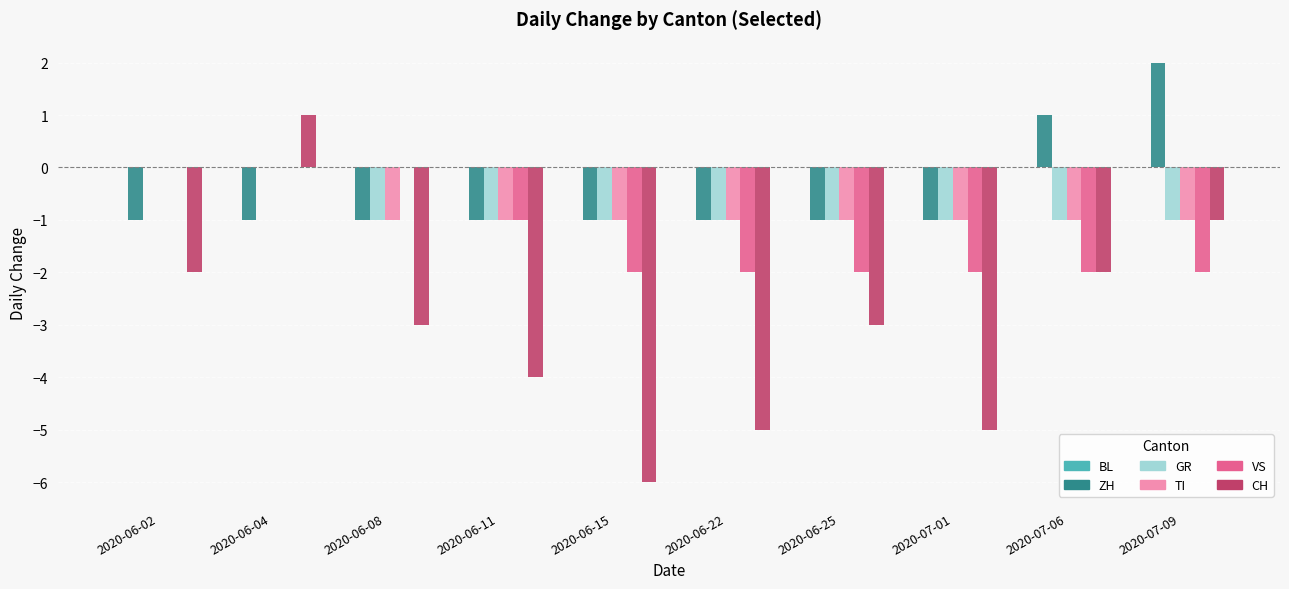

What is the total value across all series at 2020-06-02?

-3